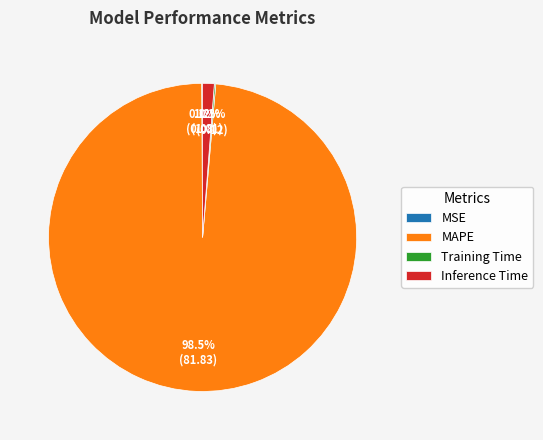

What percentage is NOT represented by Inference Time?

98.8%